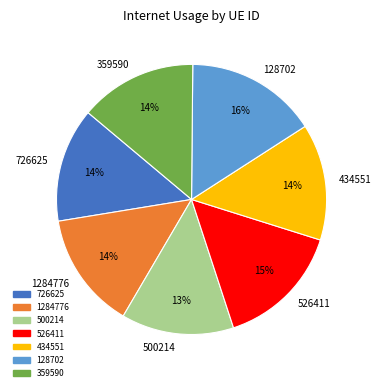

Which category has the biggest portion of the pie?

128702